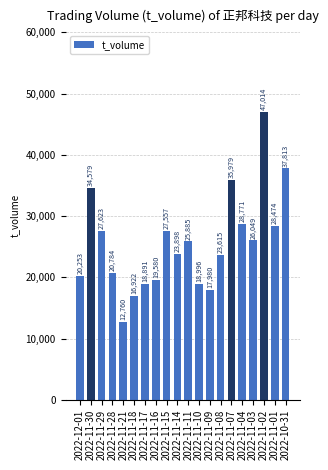

The chart shows a value of 11888 at 2022-11-10. True or false?

False